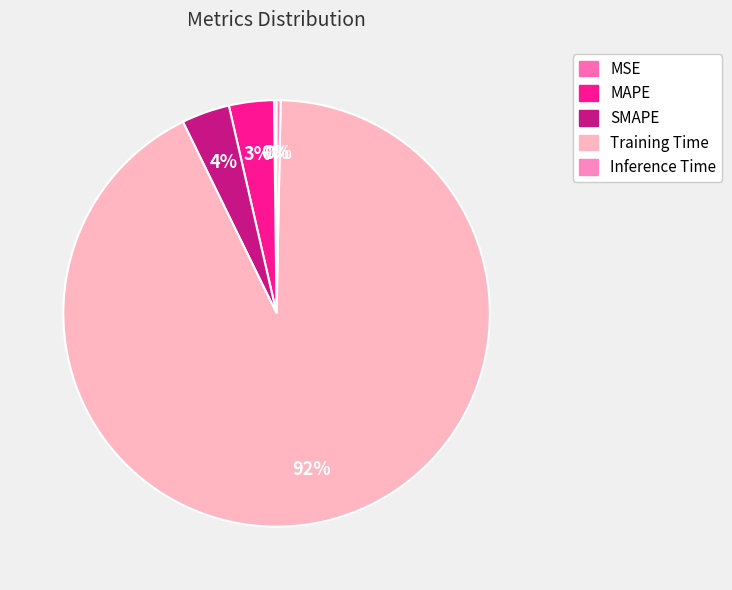

To the nearest percent, what is the average slice percentage?

20%